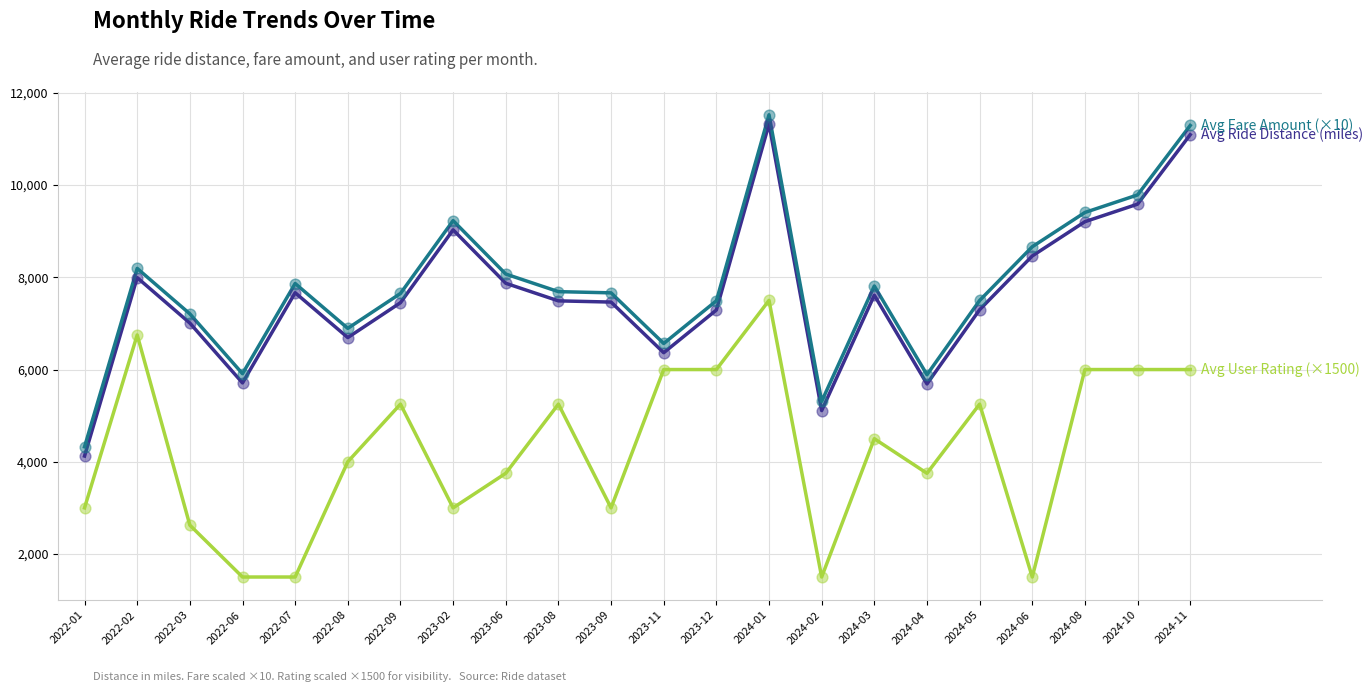

What is the spread (max minus min) of values at 2024-02?

3809.8